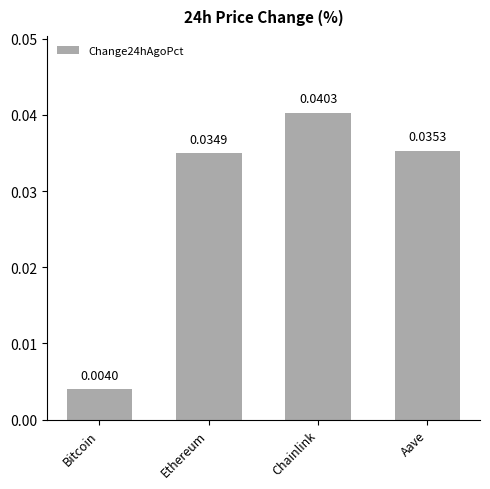

At which label is the value closest to 0?

Bitcoin